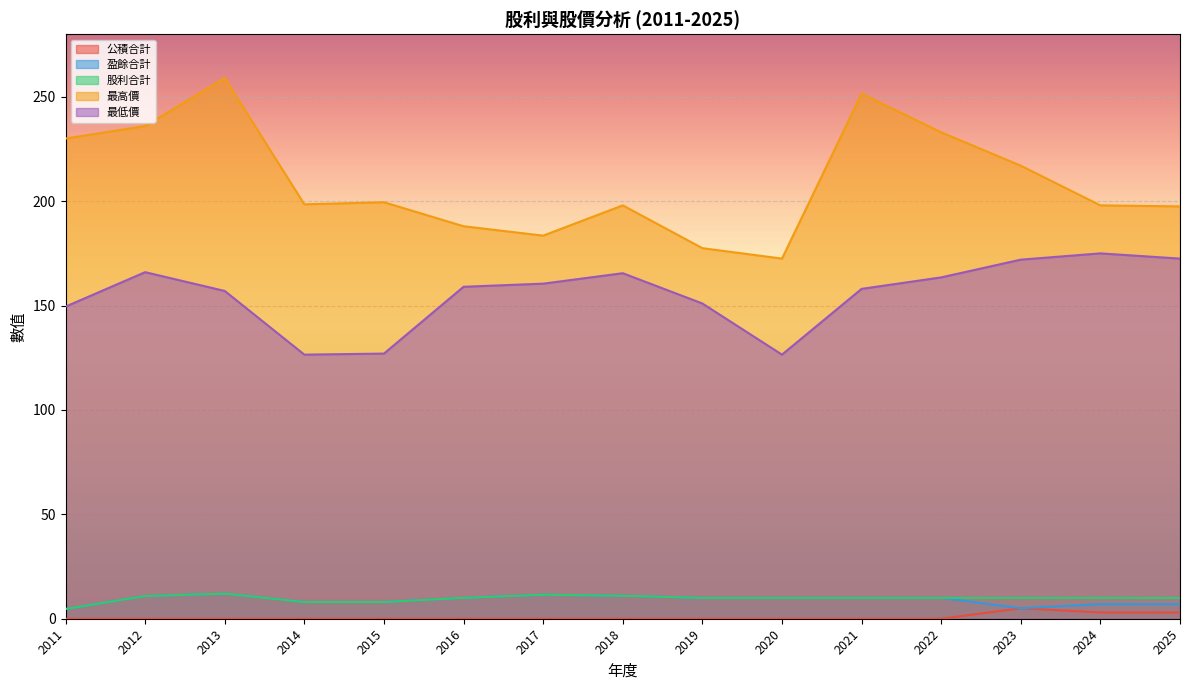

What is the difference between the 最高價 values at 2011 and 2013?

29.0